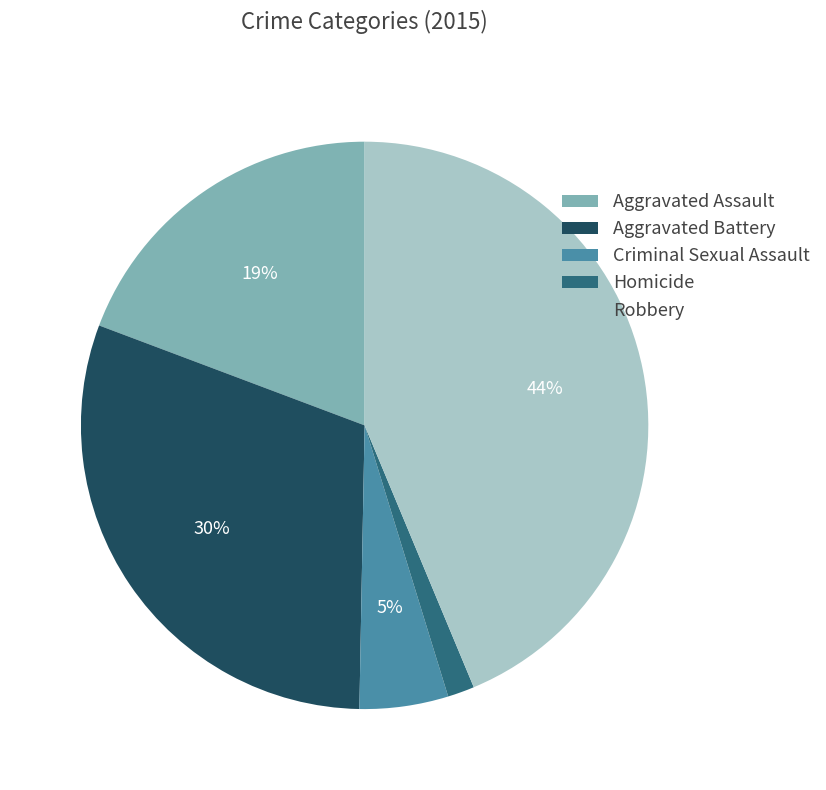

Is there any slice that represents more than half of the pie?

No